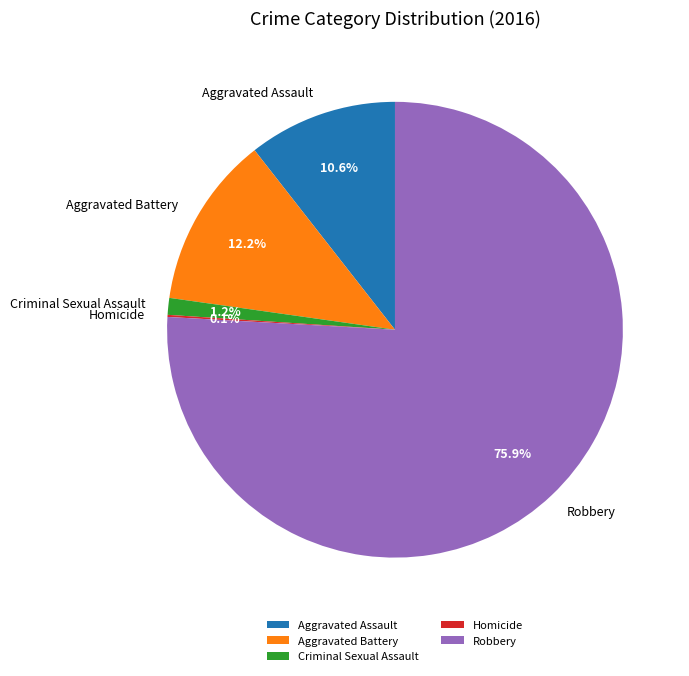

Combined, do Criminal Sexual Assault and Robbery account for over 50%?

Yes